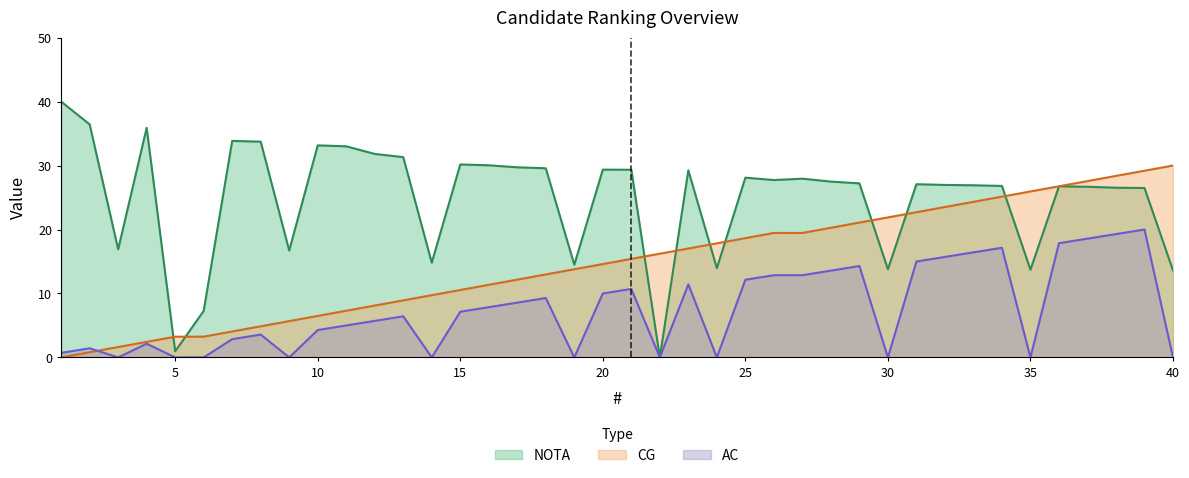

Rank the categories by CG value from lowest to highest.

1, 2, 3, 4, 5, 6, 7, 8, 9, 10, 11, 12, 13, 14, 15, 16, 17, 18, 19, 20, 21, 22, 23, 24, 25, 26, 27, 28, 29, 30, 31, 32, 33, 34, 35, 36, 37, 38, 39, 40